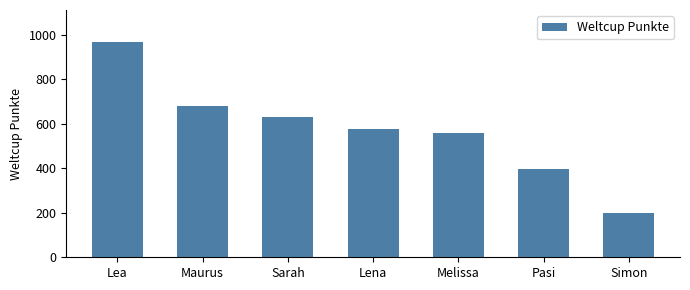

The value at Pasi is 584. True or false?

False